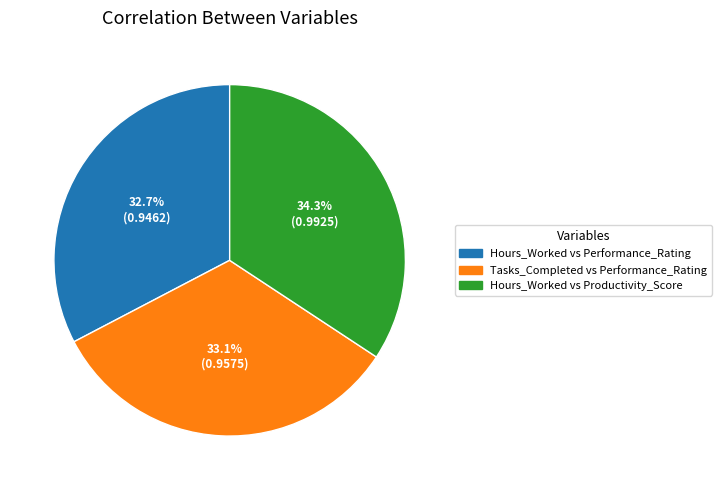

To the nearest percent, what is the average slice percentage?

33%